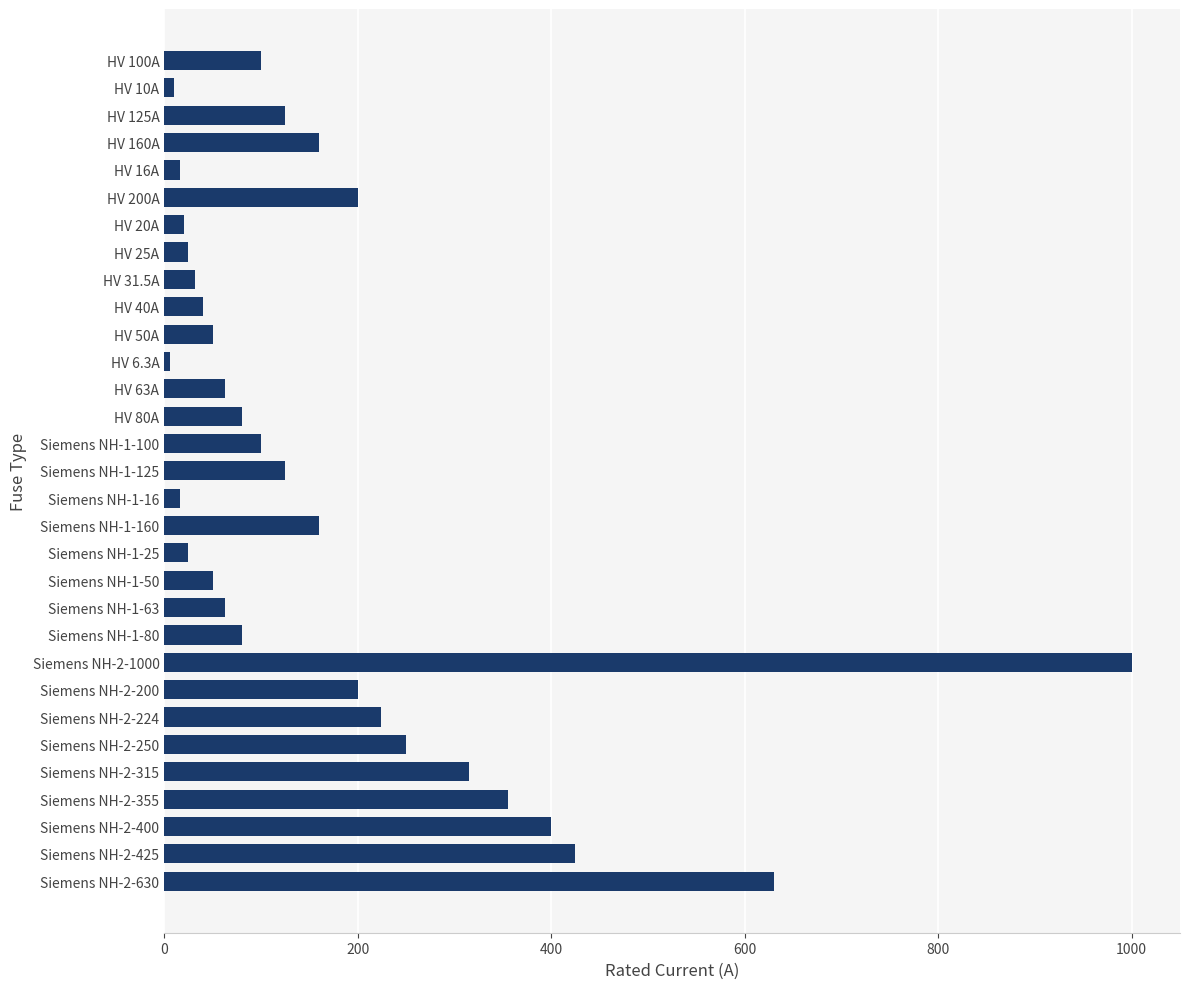

What is the value of the 18th bar from the top?

160.0